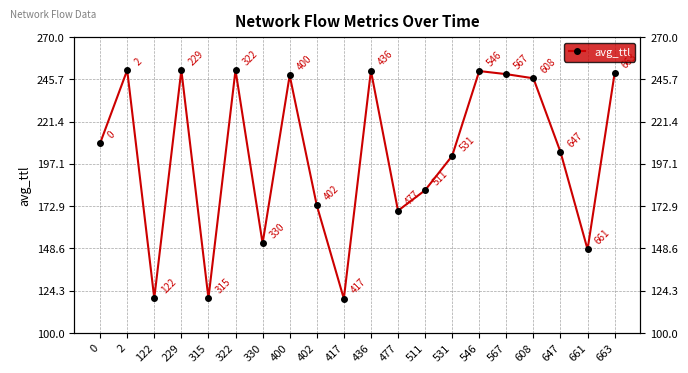

Which label corresponds to the largest value in the chart?

2